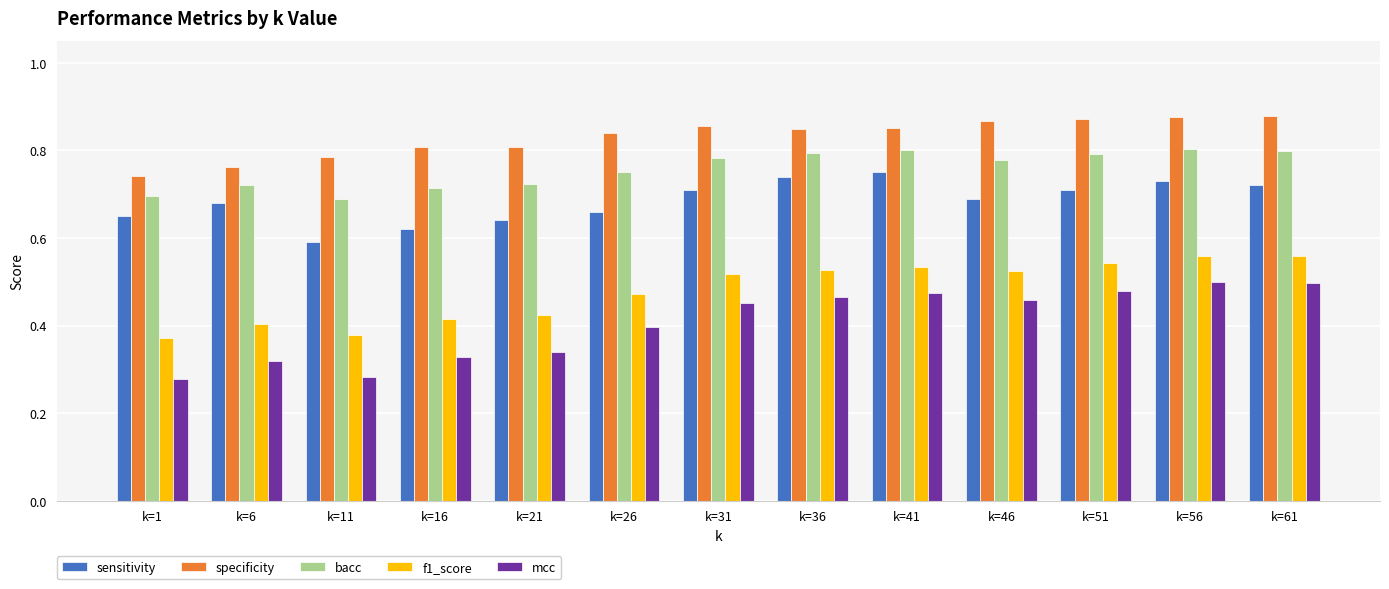

Count the f1_score values in the range 0 to 1.

13